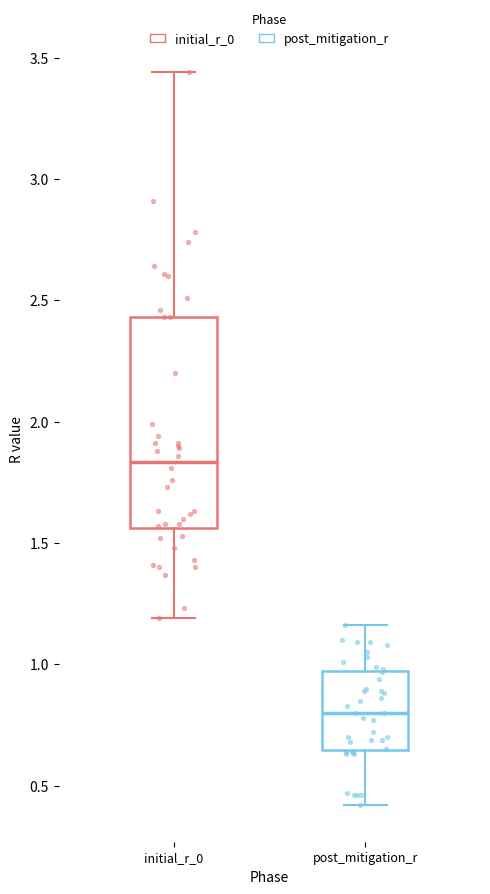

Reading left to right, read every box against the y-axis: the position of its median line, the range the box covers, and the ends of its whiskers. The values are not printed on the chart, so give them approximately, as read against the axis.

initial_r_0: median 1.85, box 1.55 to 2.45, whiskers 1.20 to 3.45
post_mitigation_r: median 0.80, box 0.65 to 0.95, whiskers 0.40 to 1.15